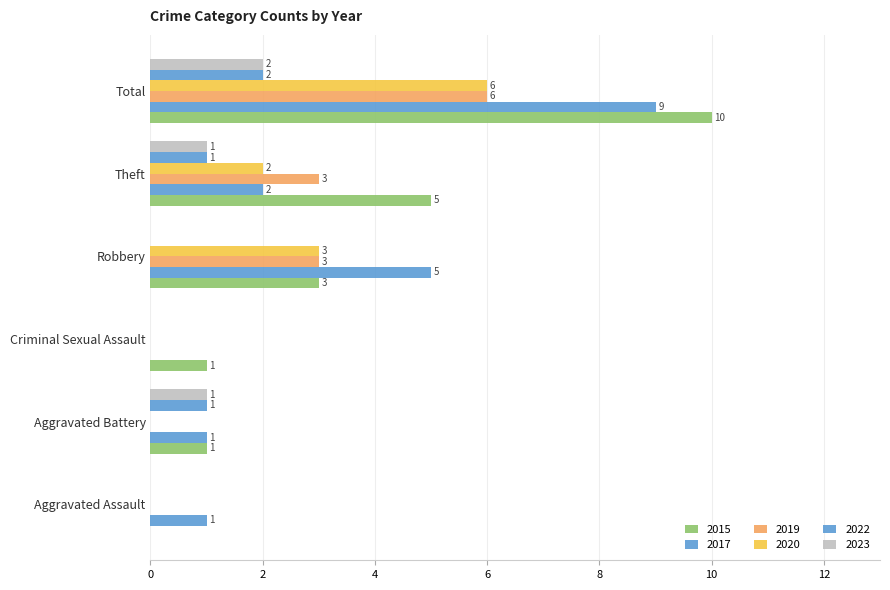

How many categories are shown in the chart?

6